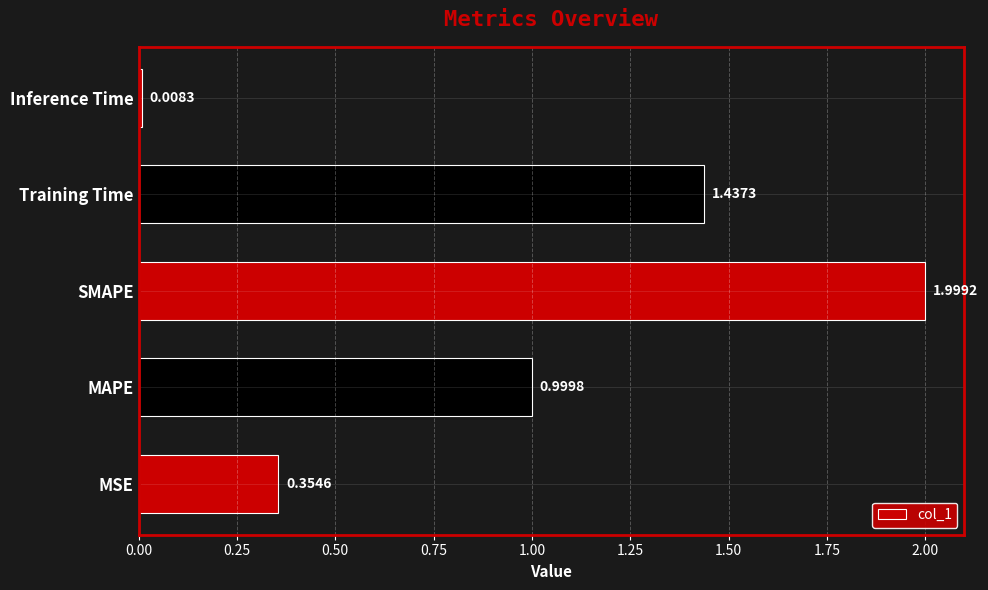

Rank the categories by value from lowest to highest.

Inference Time, MSE, MAPE, Training Time, SMAPE